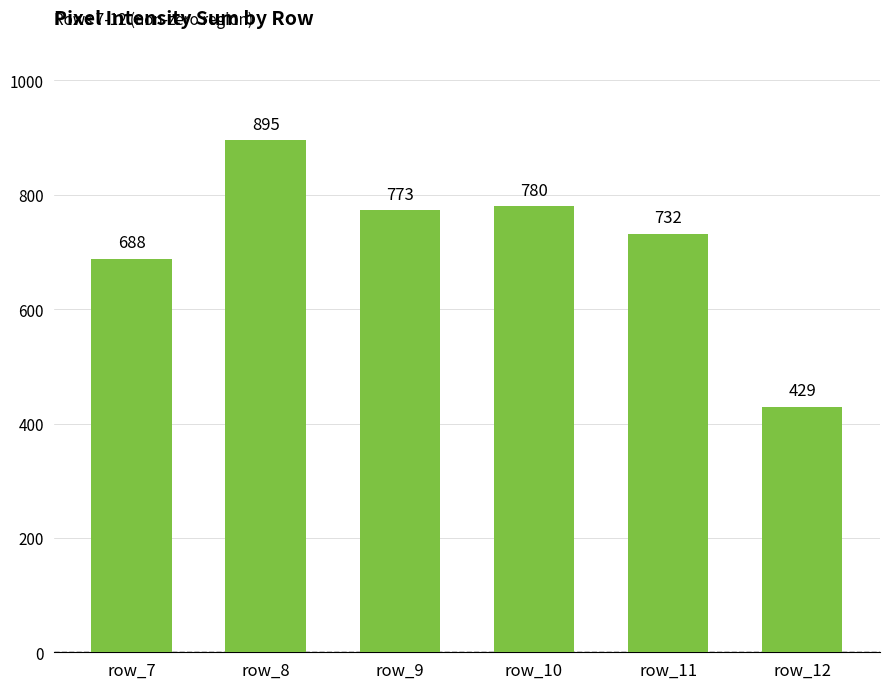

Between row_8 and row_7, which is larger?

row_8